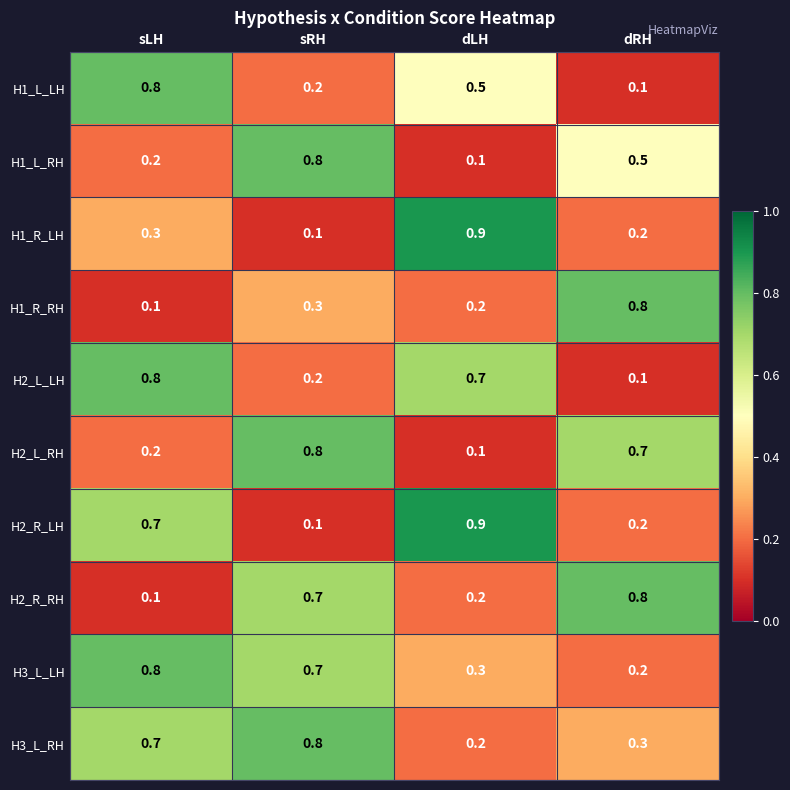

What is the difference between the highest and lowest values at dRH?

0.7